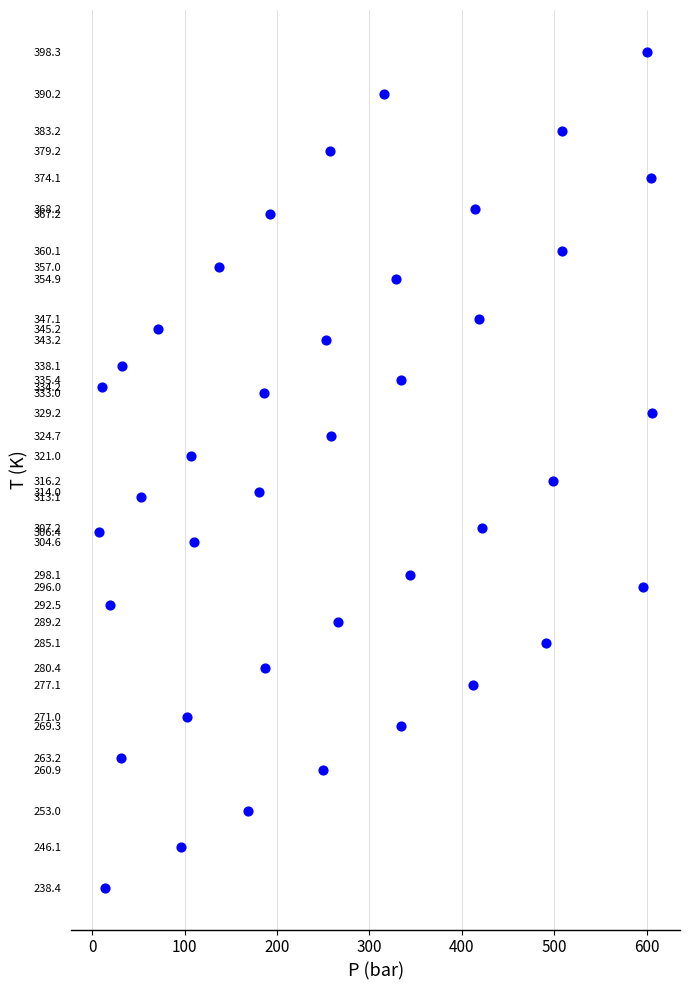

What is the range of Y values (max minus min)?

159.9